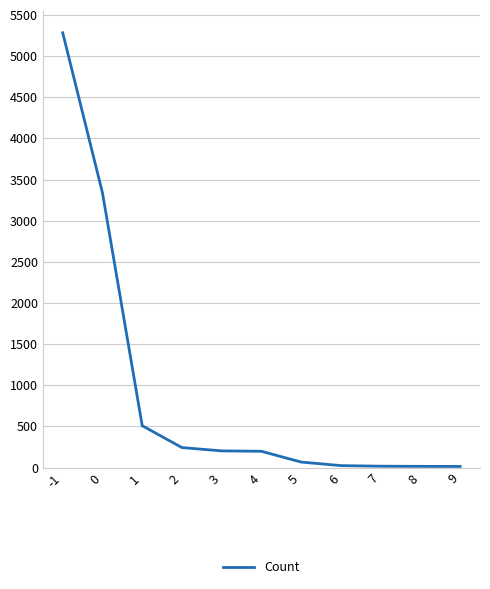

Approximately how many times larger is the value at 5 compared to 3?

0.3